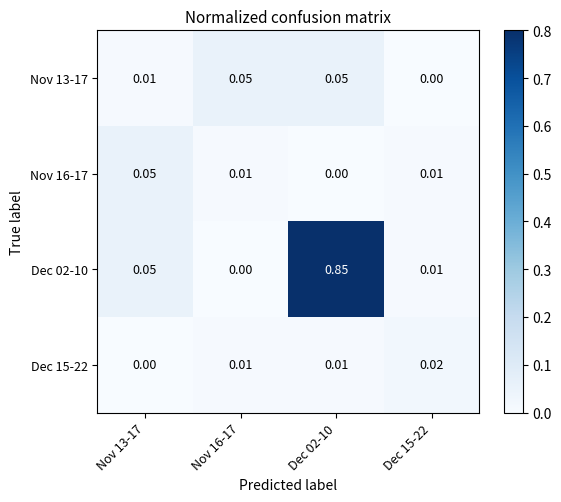

How many positive values does the Nov 16-17 series have?

3